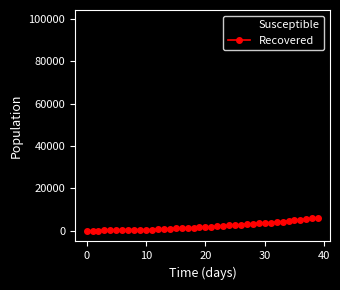

What is the sum of all Susceptible values?

3804108